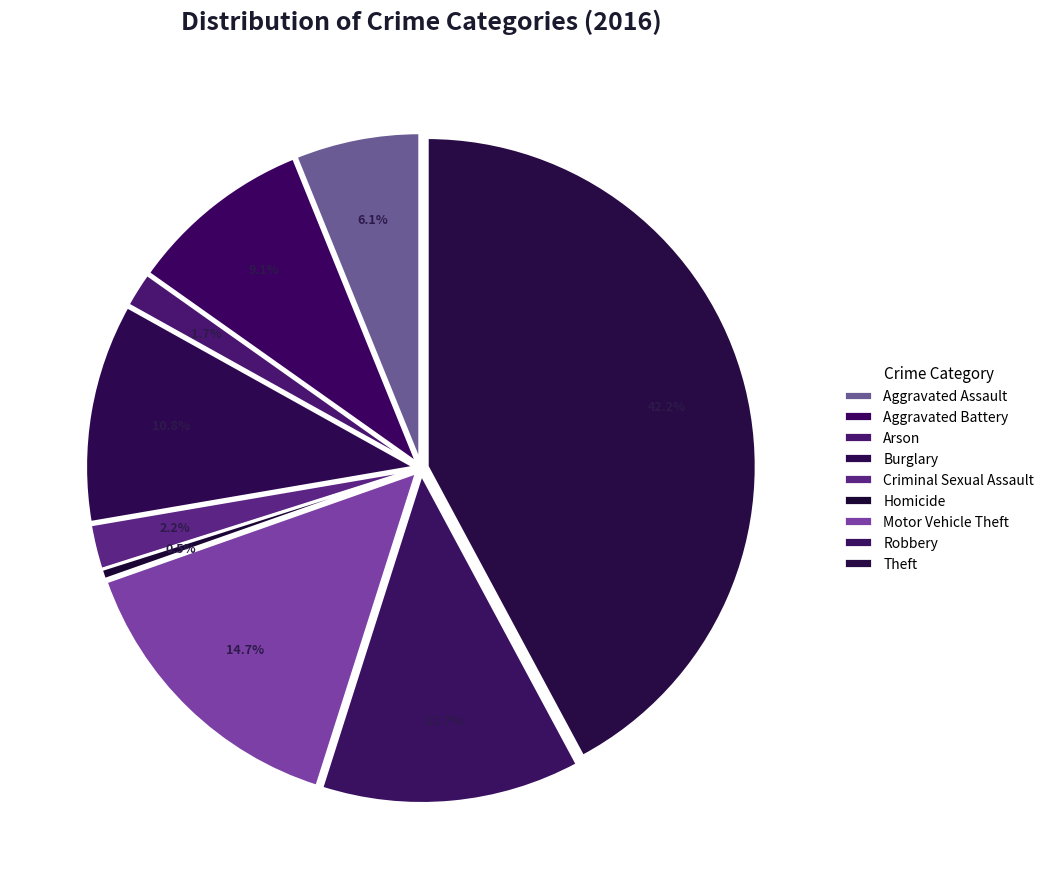

Which has a higher value, Aggravated Battery or Criminal Sexual Assault?

Aggravated Battery